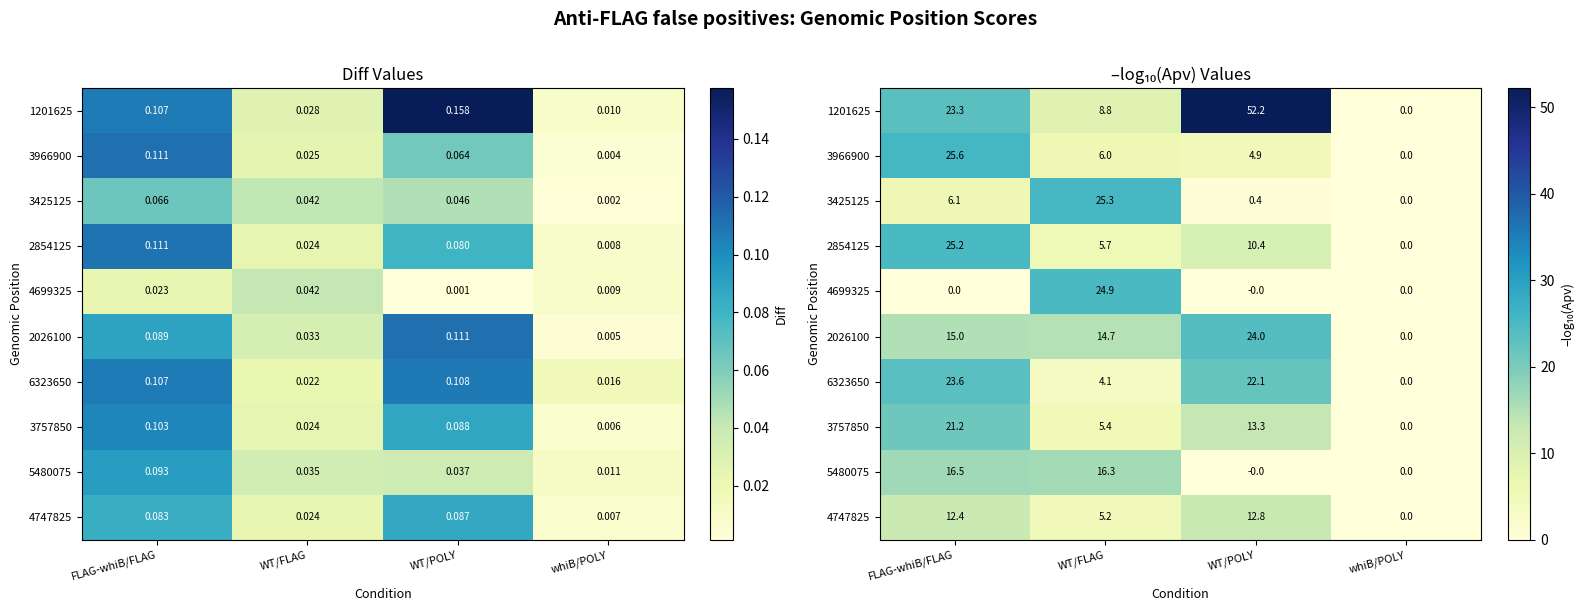

At which category is the sum across all series the highest?

FLAG-whiB/FLAG